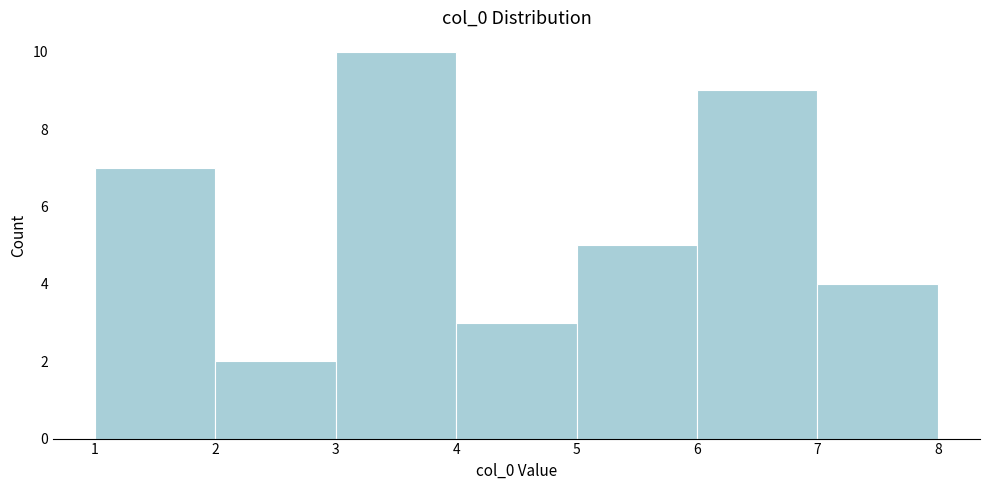

Over which range of the x-axis is the bar tallest?

3 to 4